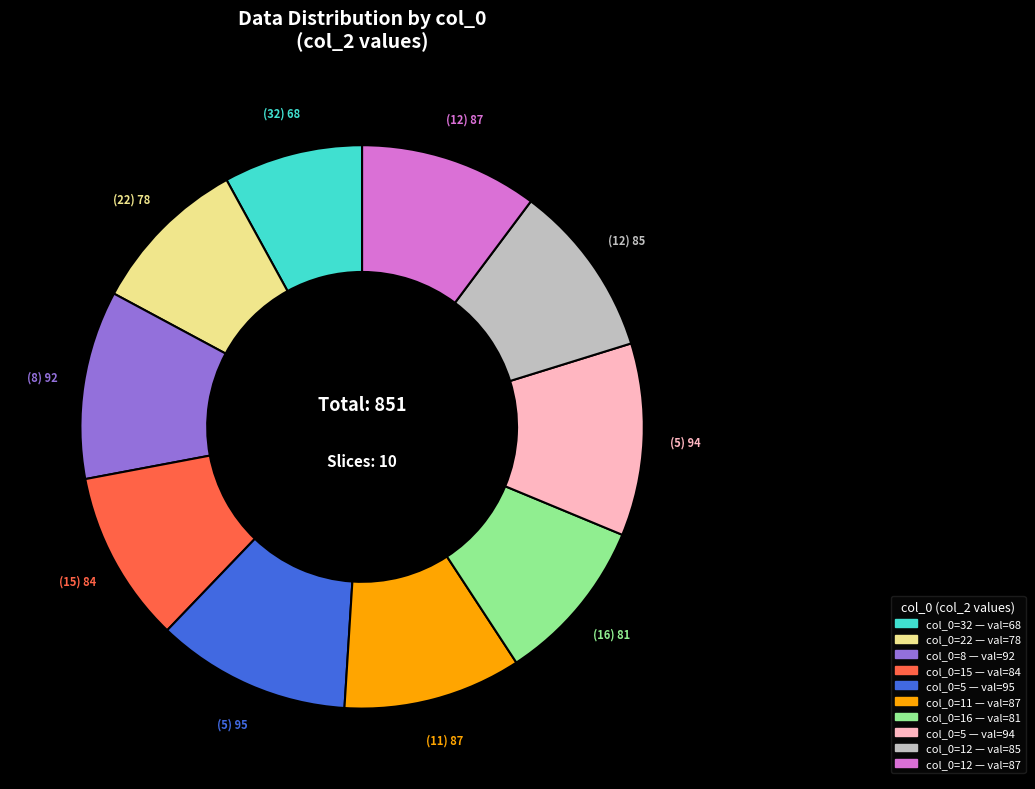

Is there a majority slice in this chart?

No